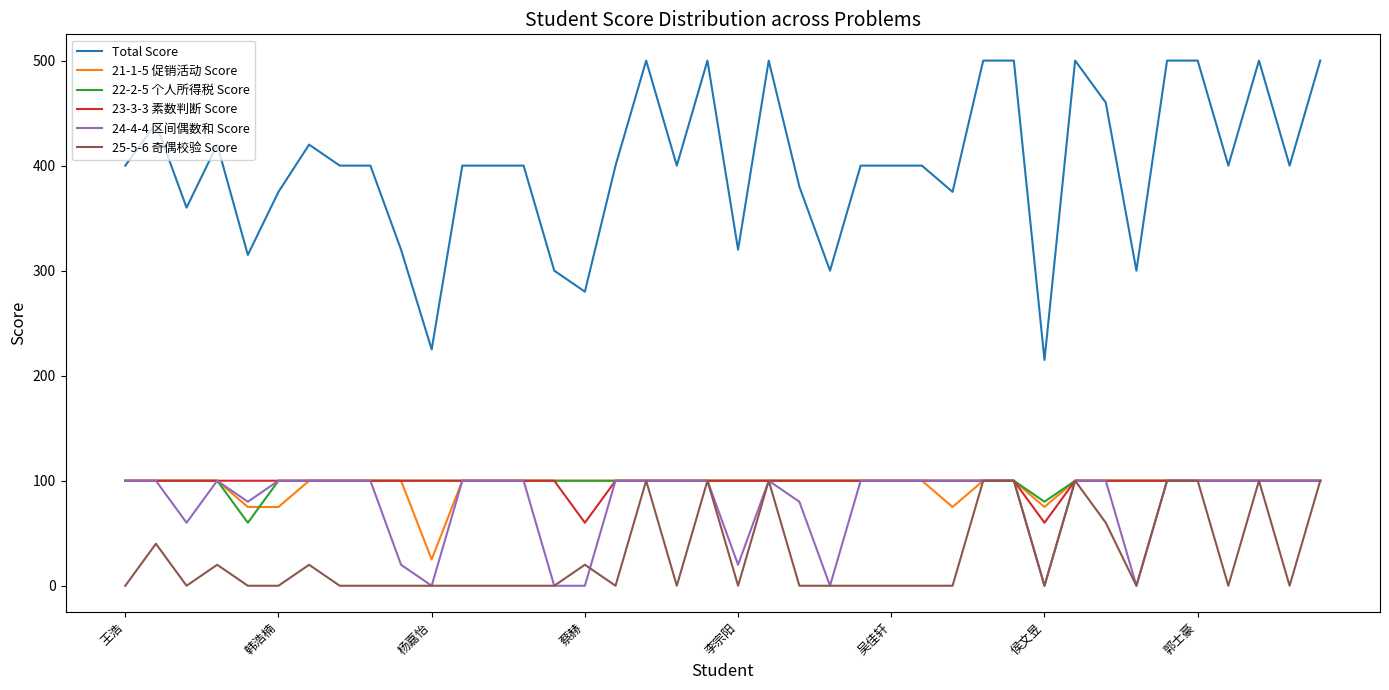

What is the difference between the maximum and minimum values in the 23-3-3 素数判断 Score series?

40